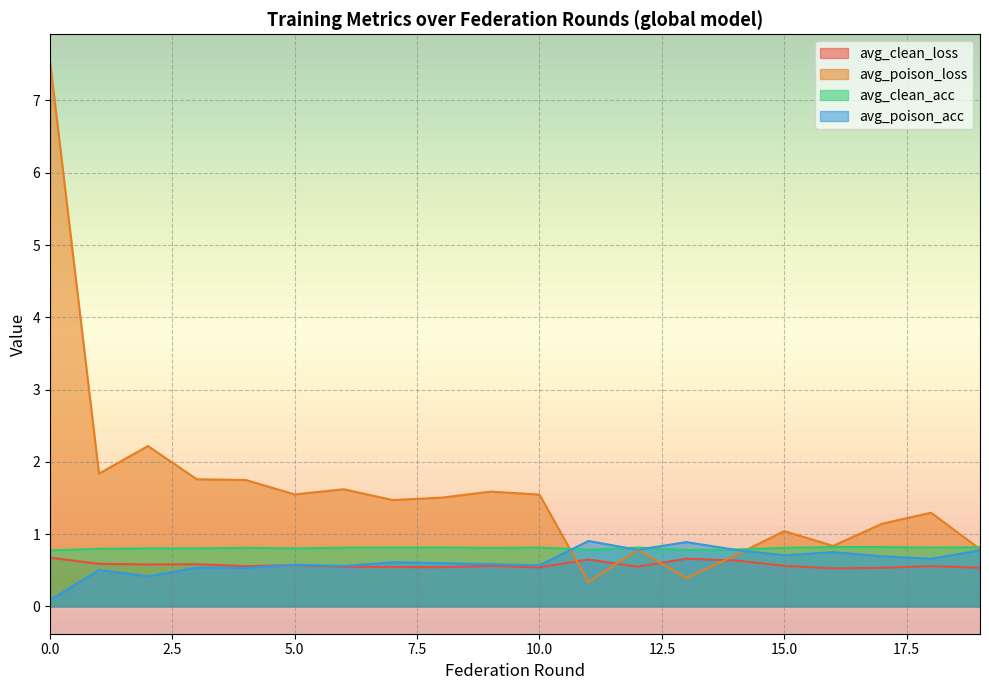

How many lines are shown in the chart?

4